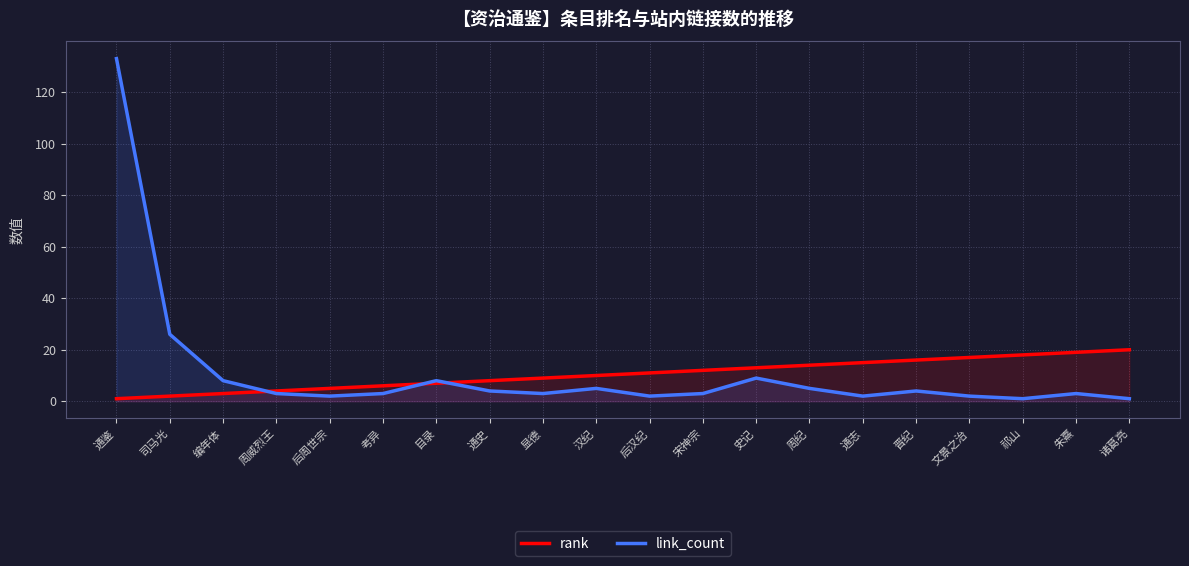

Is it true that link_count equals 1 at 汉纪?

False